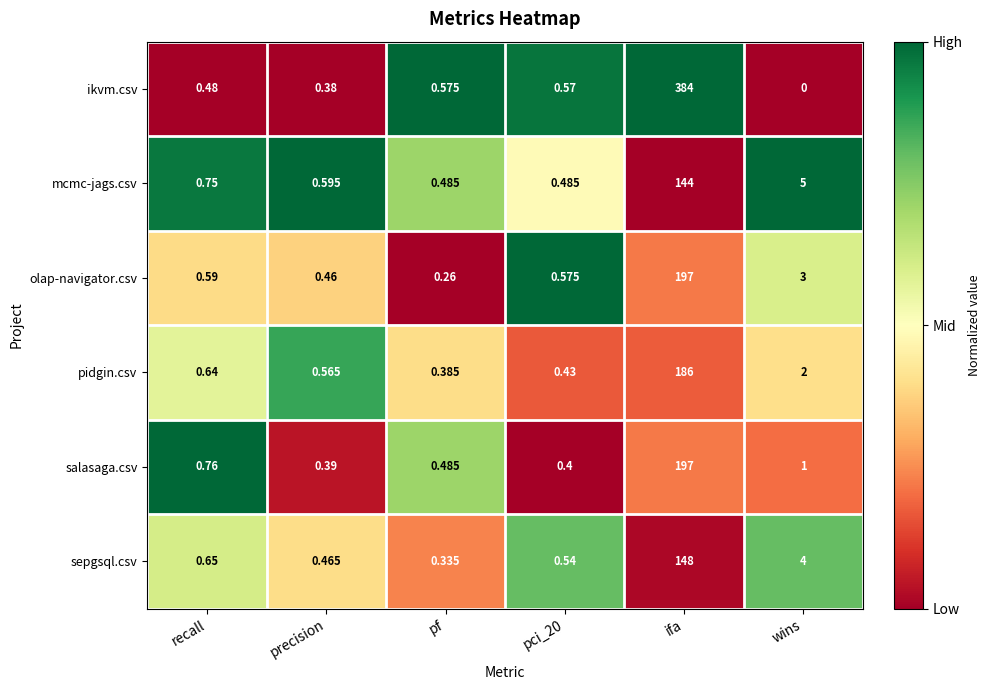

Which series changed the most between precision and wins?

mcmc-jags.csv